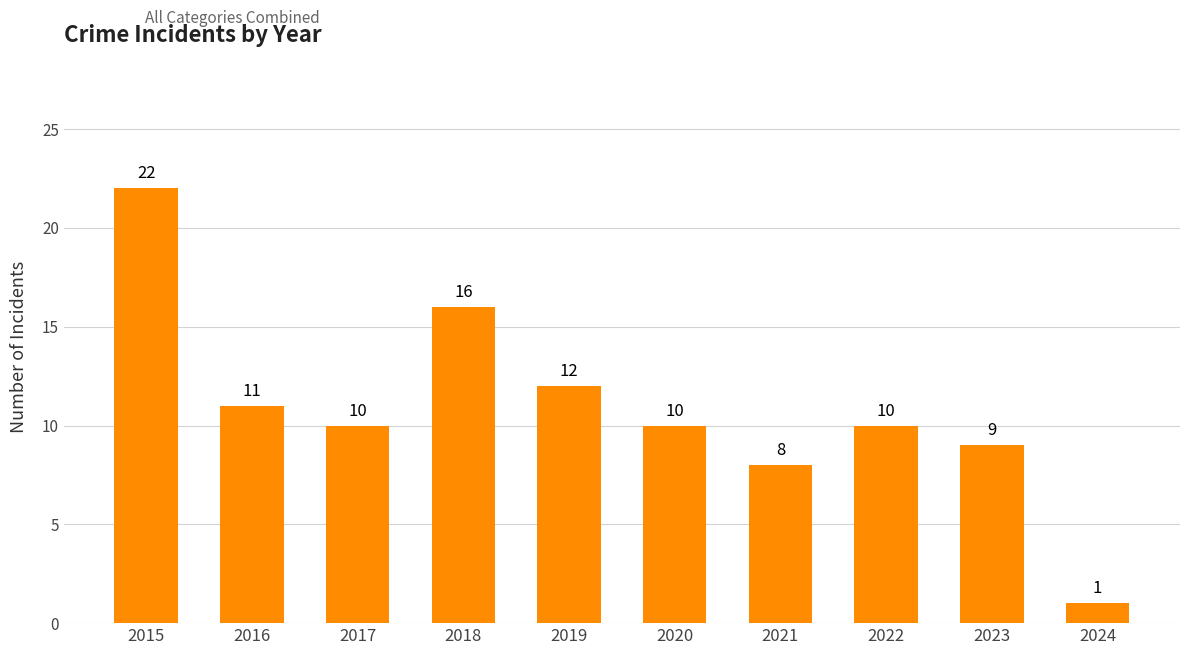

How many data points are less than 10?

3